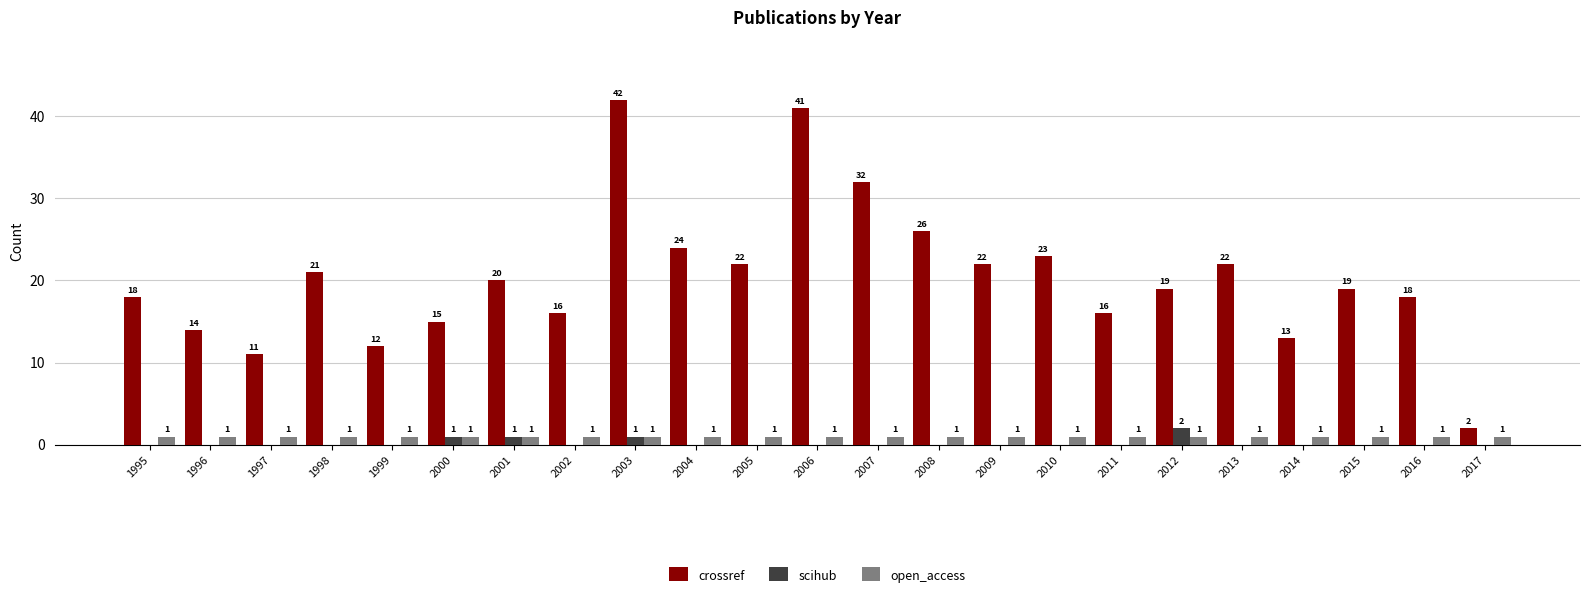

Which series changed the most between 1998 and 2006?

crossref